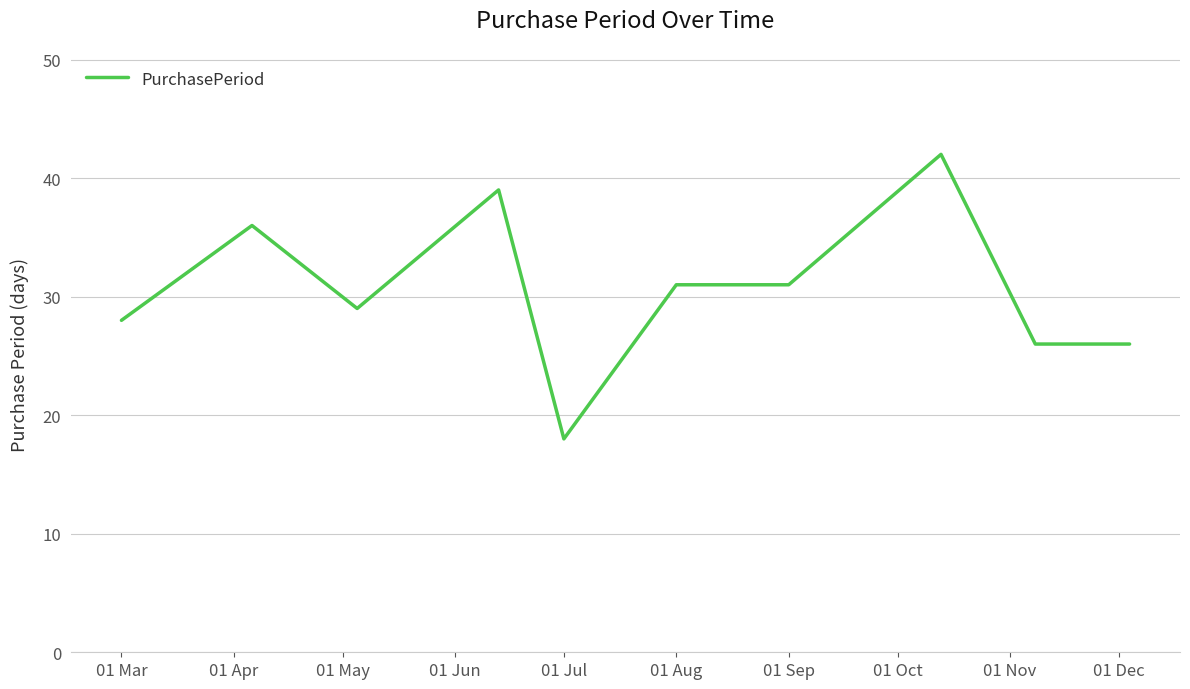

What is the greatest value displayed?

42